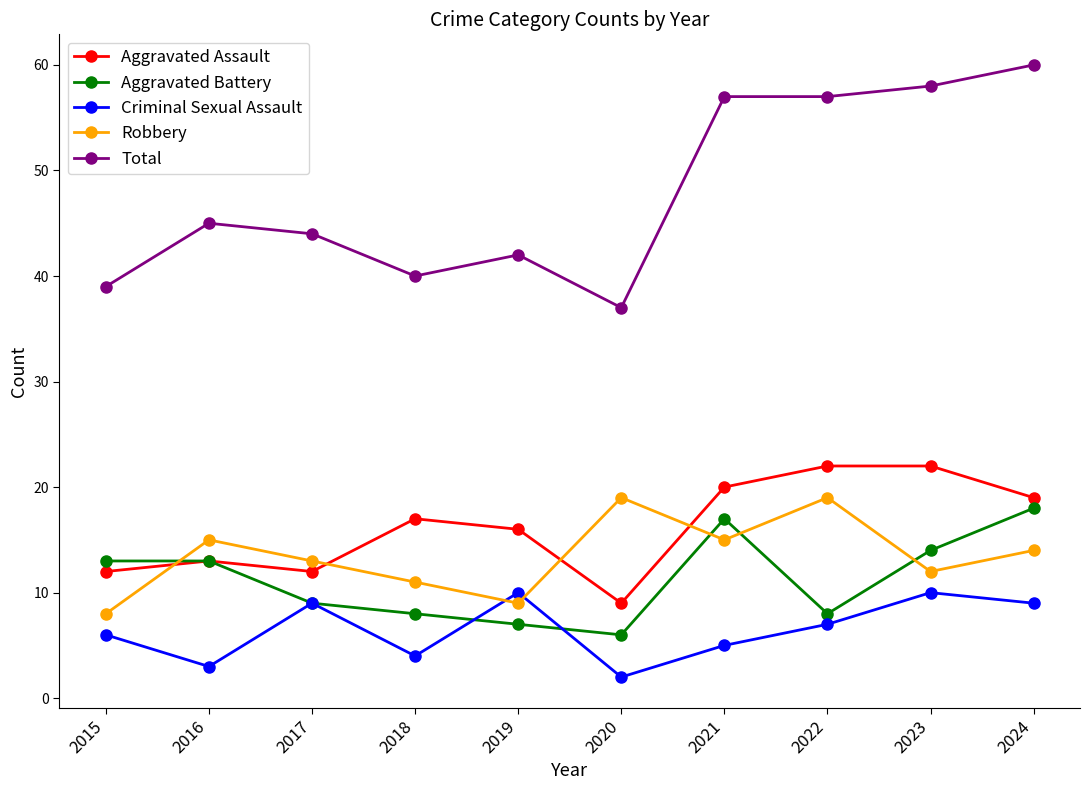

Does the chart have visible grid lines?

No